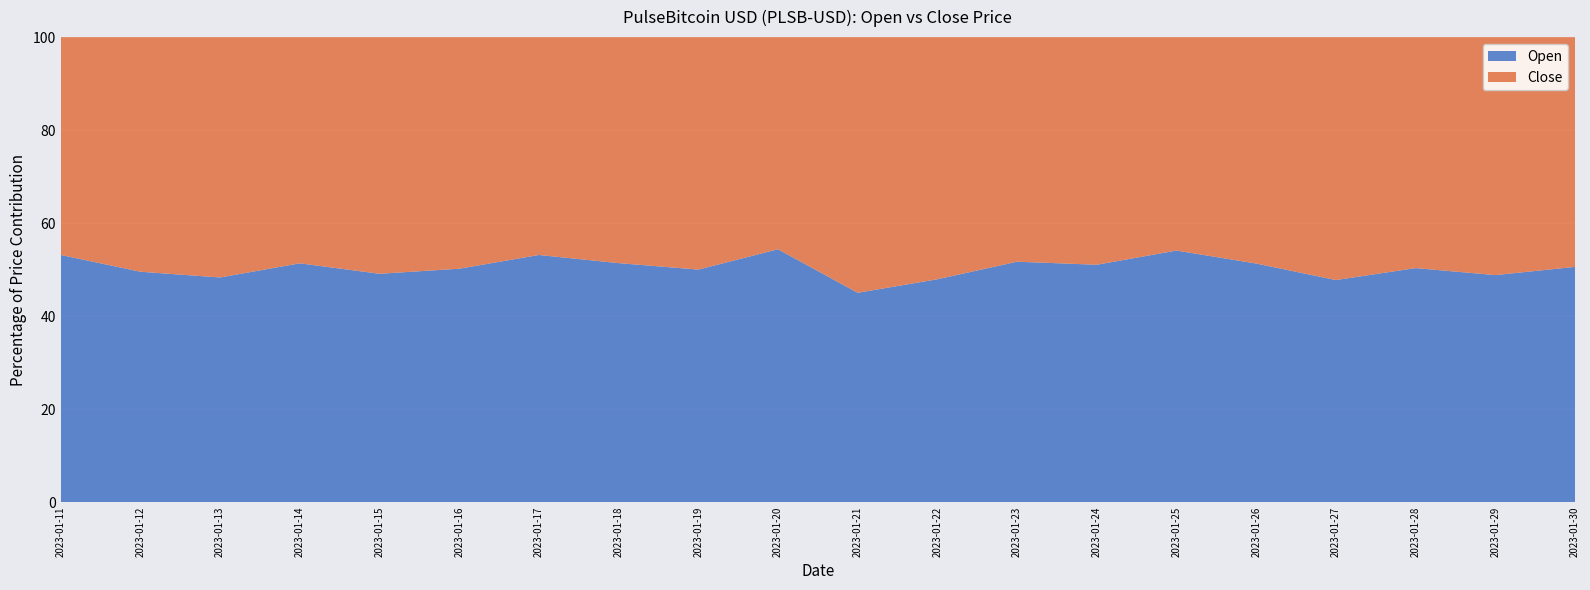

True or false: Open has a value of 88.1 at 2023-01-24.

False